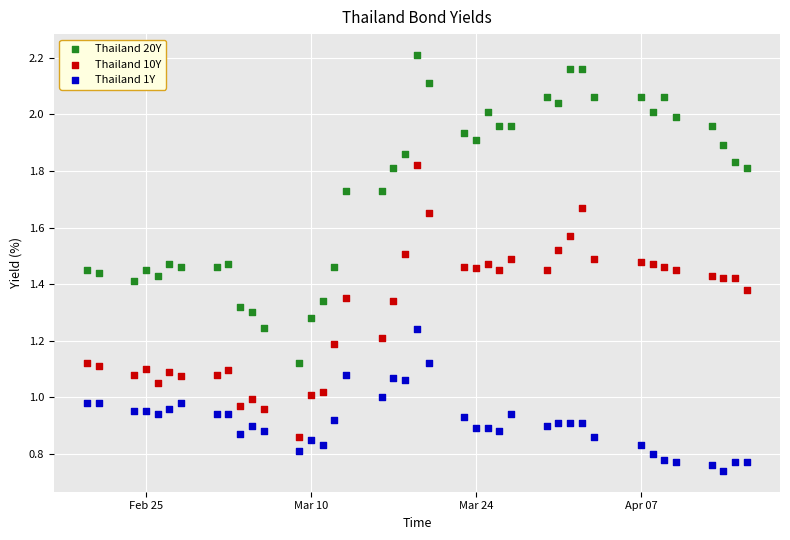

Which series reaches the minimum Y coordinate?

Thailand 1Y